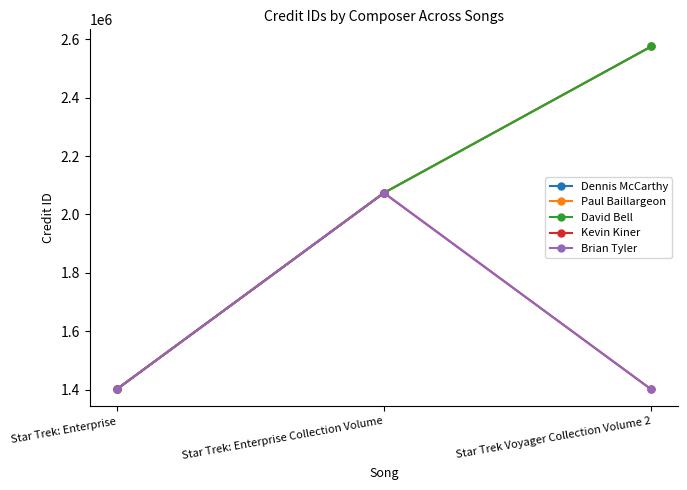

Is the value of Paul Baillargeon at Star Trek: Enterprise Collection Volume greater than the value of Brian Tyler at Star Trek: Enterprise Collection Volume?

No